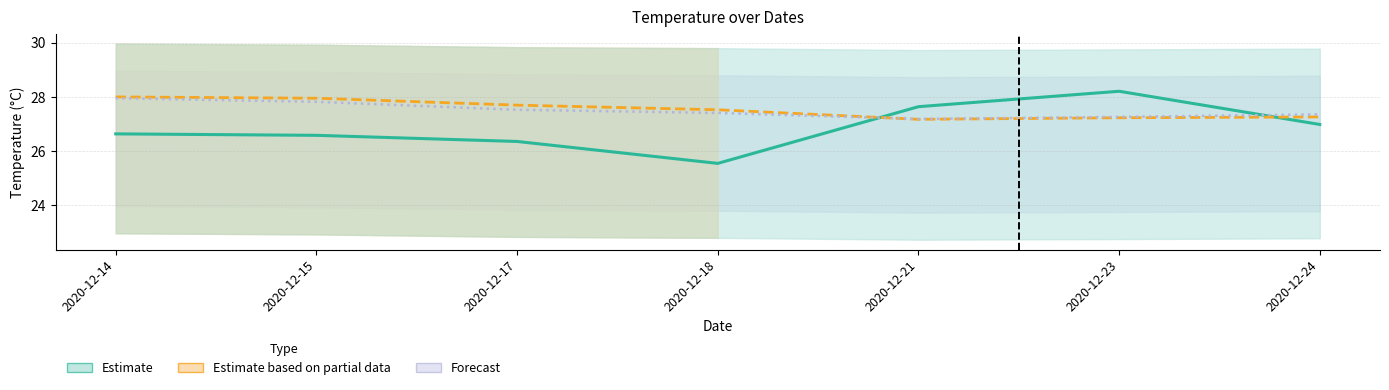

How many interior local valleys does the Tpma series have?

1